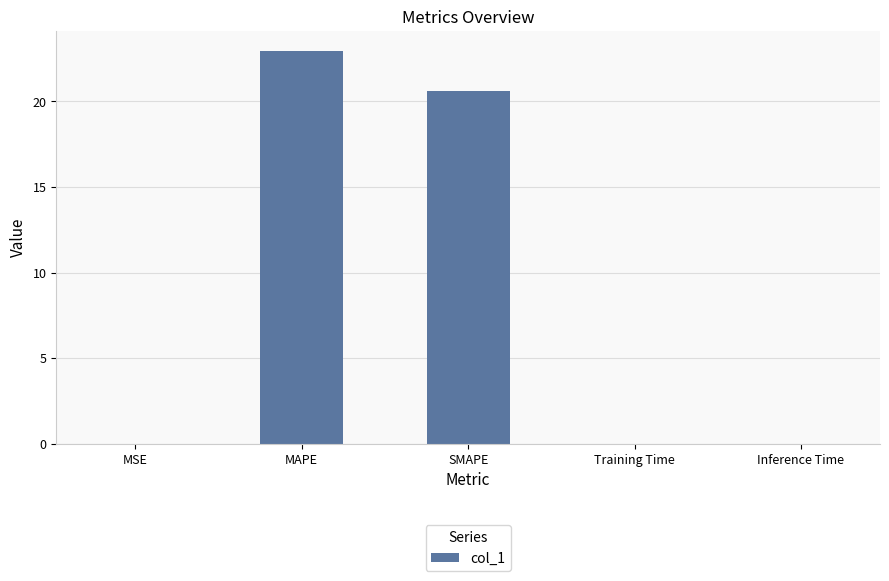

The value at MSE is 0.0. True or false?

True